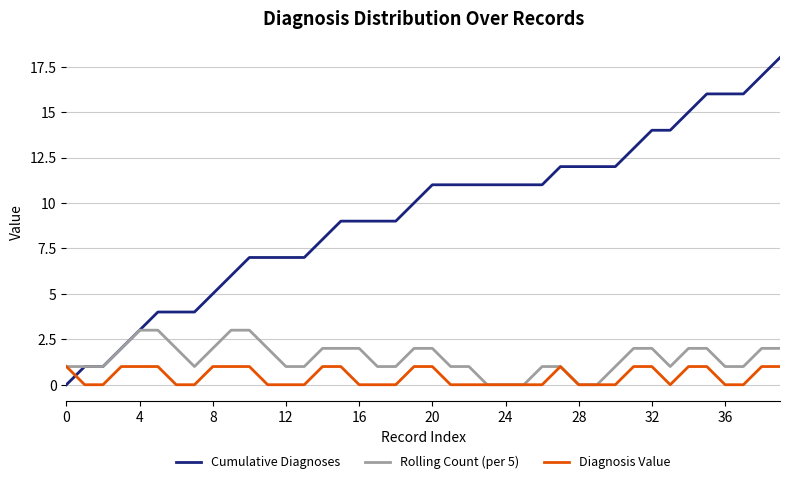

Reading left to right, transcribe all the data shown in this chart.

Cumulative Diagnoses: 0	1	1	2	3	4	4	4	5	6	7	7	7	7	8	9	9	9	9	10	11	11	11	11	11	11	11	12	12	12	12	13	14	14	15	16	16	16	17	18
Rolling Count (per 5): 1	1	1	2	3	3	2	1	2	3	3	2	1	1	2	2	2	1	1	2	2	1	1	0	0	0	1	1	0	0	1	2	2	1	2	2	1	1	2	2
Diagnosis Value: 1	0	0	1	1	1	0	0	1	1	1	0	0	0	1	1	0	0	0	1	1	0	0	0	0	0	0	1	0	0	0	1	1	0	1	1	0	0	1	1